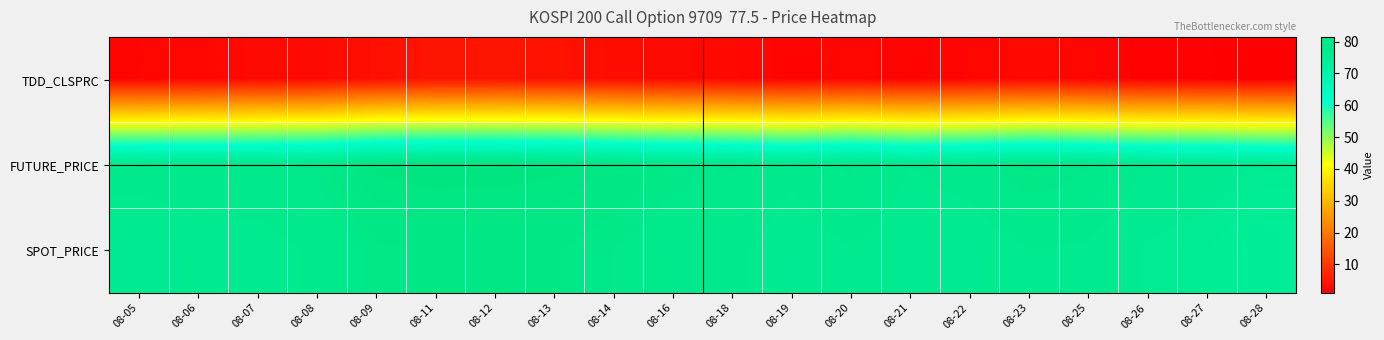

Reading left to right, transcribe all the data shown in this chart.

TDD_CLSPRC: 08-05=2.0	08-06=2.1	08-07=2.7	08-08=2.8	08-09=3.6	08-11=4.3	08-12=4.3	08-13=4.1	08-14=3.1	08-16=2.8	08-18=2.4	08-19=1.8	08-20=2.2	08-21=1.7	08-22=2.0	08-23=2.5	08-25=2.1	08-26=1.5	08-27=1.4	08-28=1.1
FUTURE_PRICE: 08-05=77.9	08-06=78.2	08-07=78.2	08-08=78.9	08-09=81.1	08-11=81.5	08-12=81.4	08-13=81.1	08-14=80.1	08-16=79.0	08-18=78.8	08-19=77.7	08-20=78.9	08-21=77.4	08-22=78.0	08-23=79.5	08-25=78.7	08-26=77.3	08-27=77.2	08-28=76.2
SPOT_PRICE: 08-05=76.4	08-06=76.8	08-07=76.8	08-08=77.6	08-09=79.0	08-11=79.4	08-12=79.3	08-13=79.3	08-14=78.6	08-16=77.8	08-18=77.7	08-19=76.7	08-20=77.3	08-21=76.5	08-22=76.5	08-23=77.4	08-25=77.2	08-26=76.3	08-27=75.8	08-28=74.6